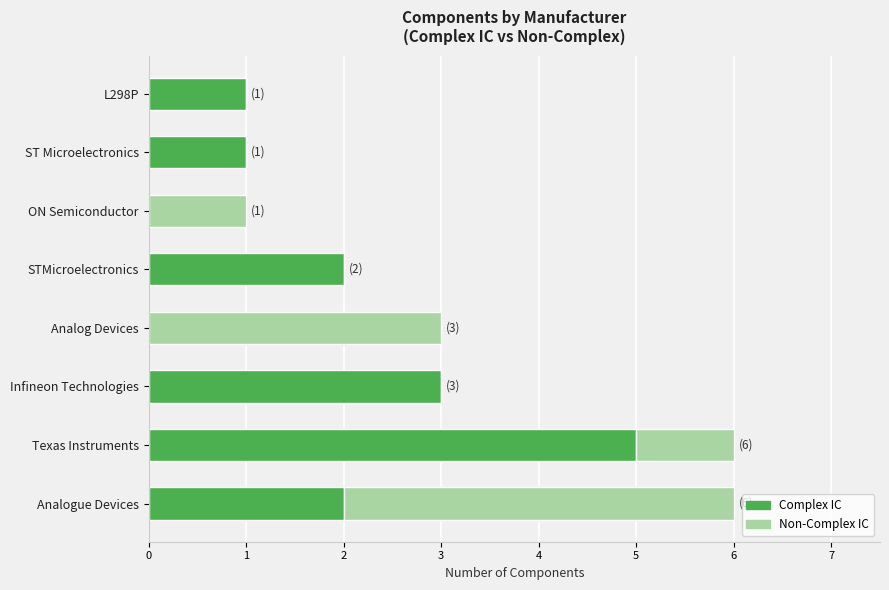

At which label does Complex IC reach its peak?

Texas Instruments